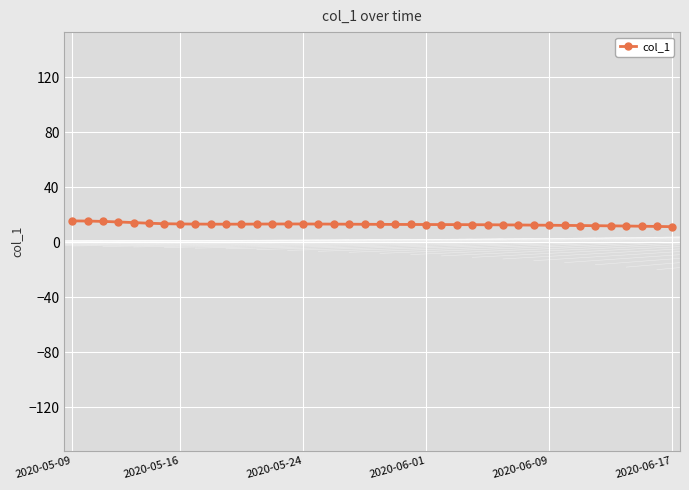

What is the sum of all values?

516.9